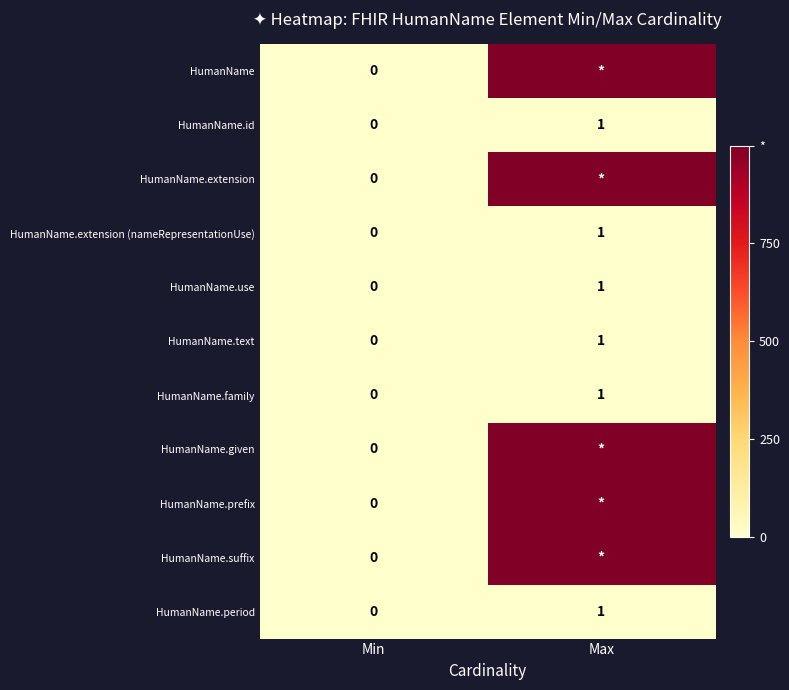

At which label does HumanName.use reach its minimum?

Min